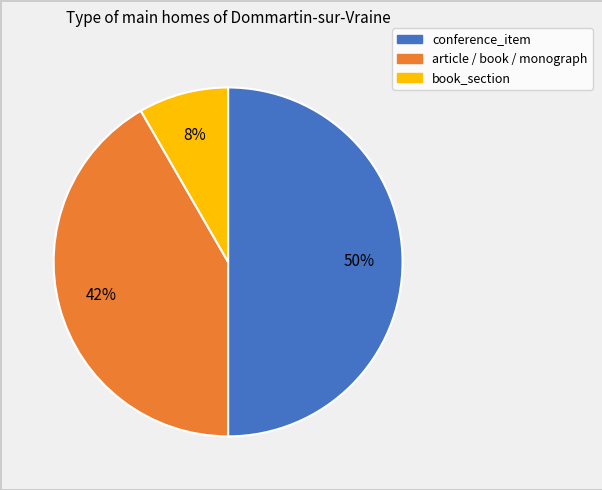

Do book_section and conference_item together represent more than half of the pie?

Yes